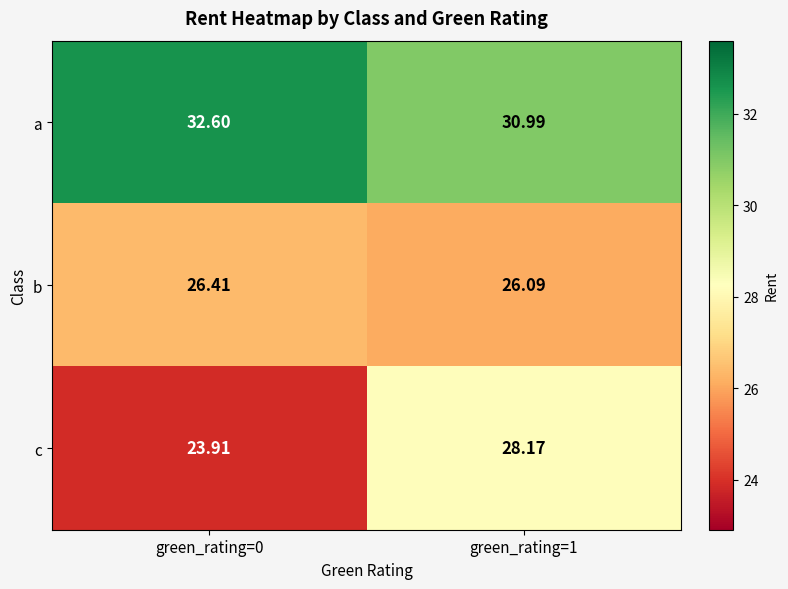

At how many categories does at least one series exceed 24?

2